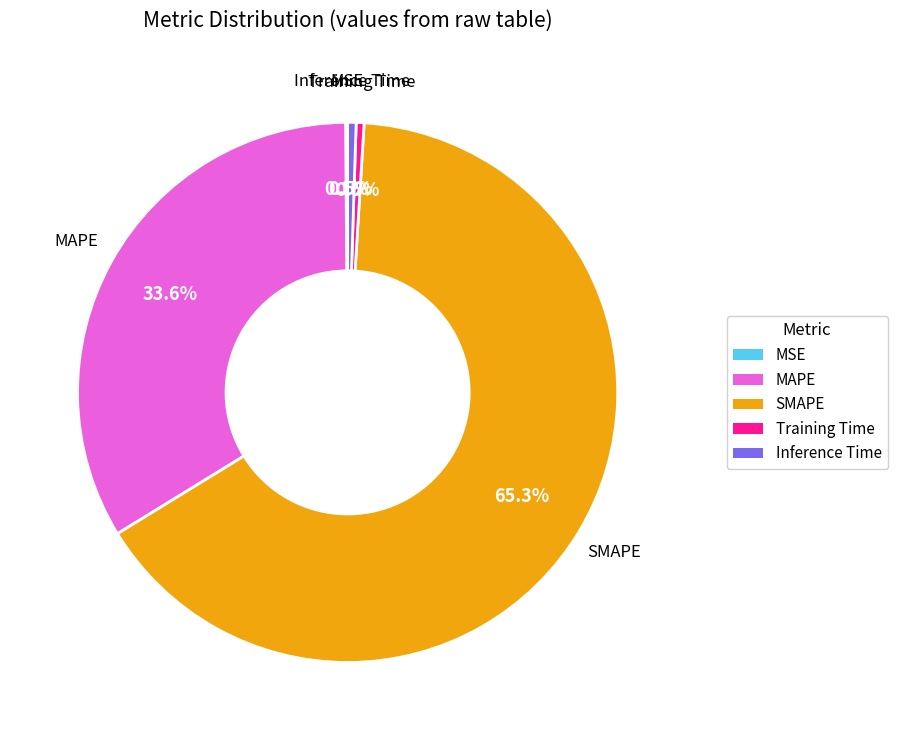

What is the majority slice?

SMAPE